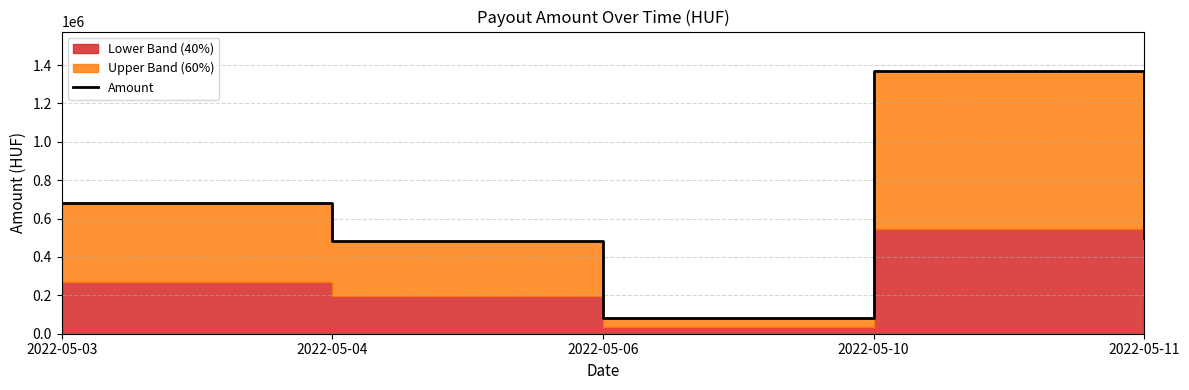

What is the difference between the maximum and second lowest values?

884145